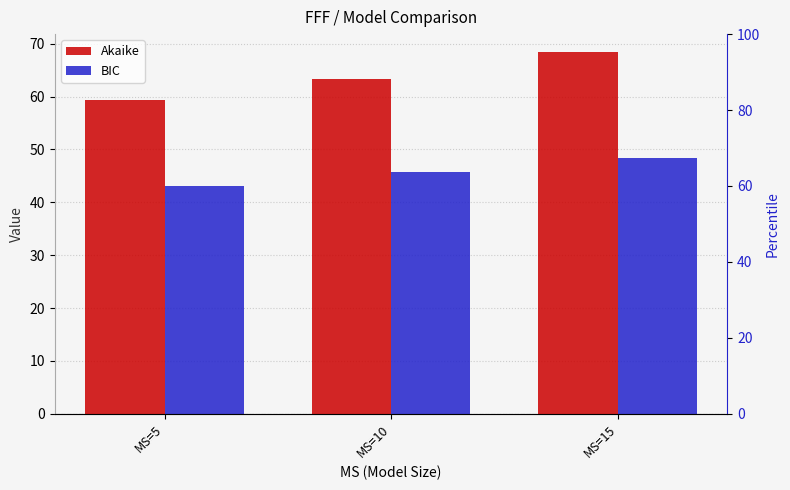

What is the lowest value of the Akaike series?

59.3